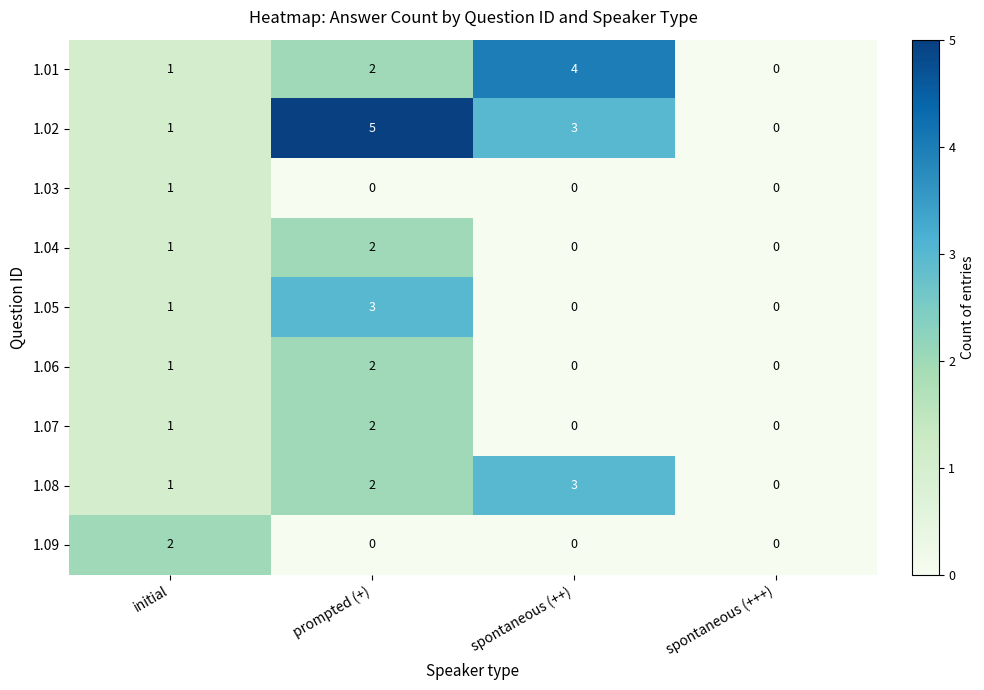

The value of 1.07 at spontaneous (++) is 0. True or false?

True